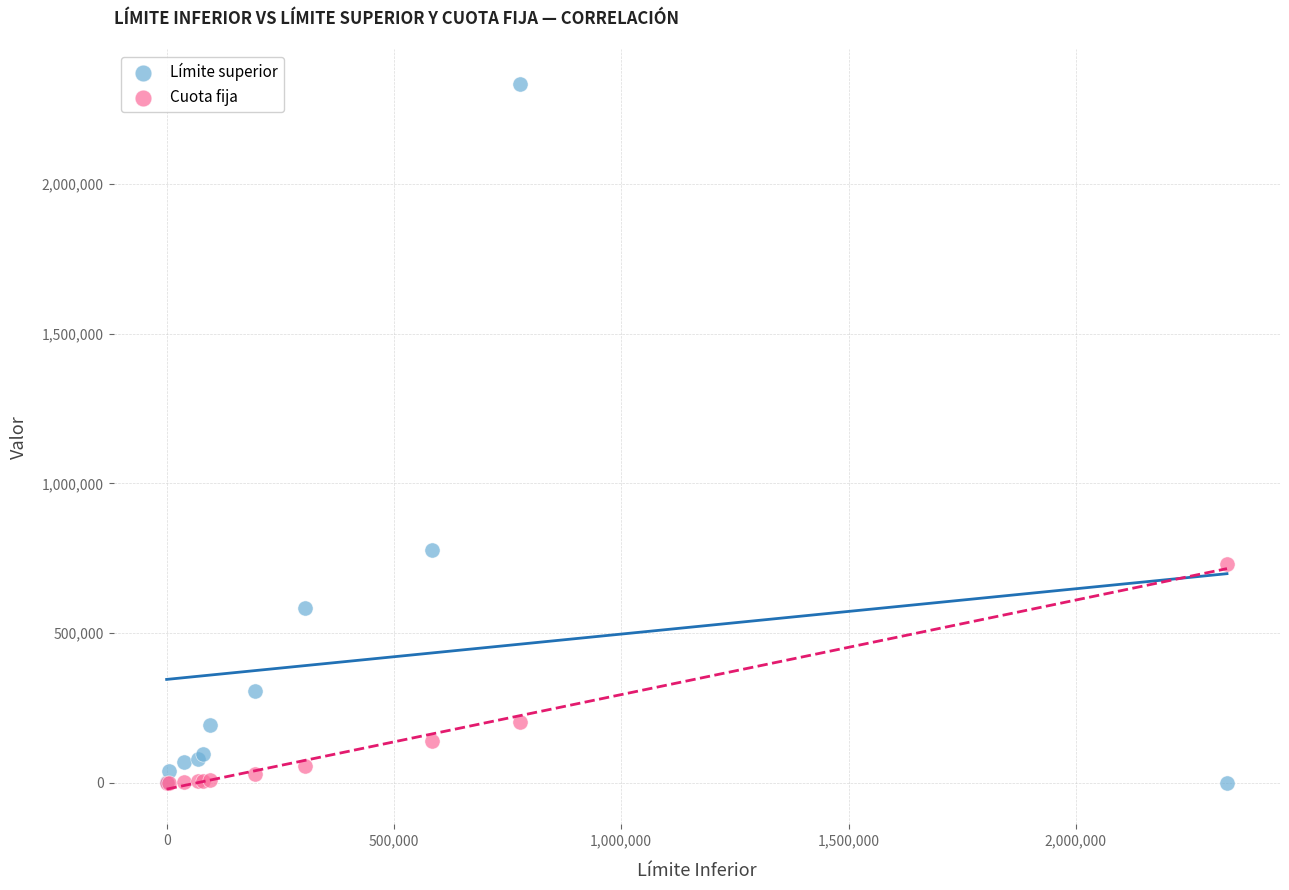

Which series has the widest spread of Y values?

Límite superior